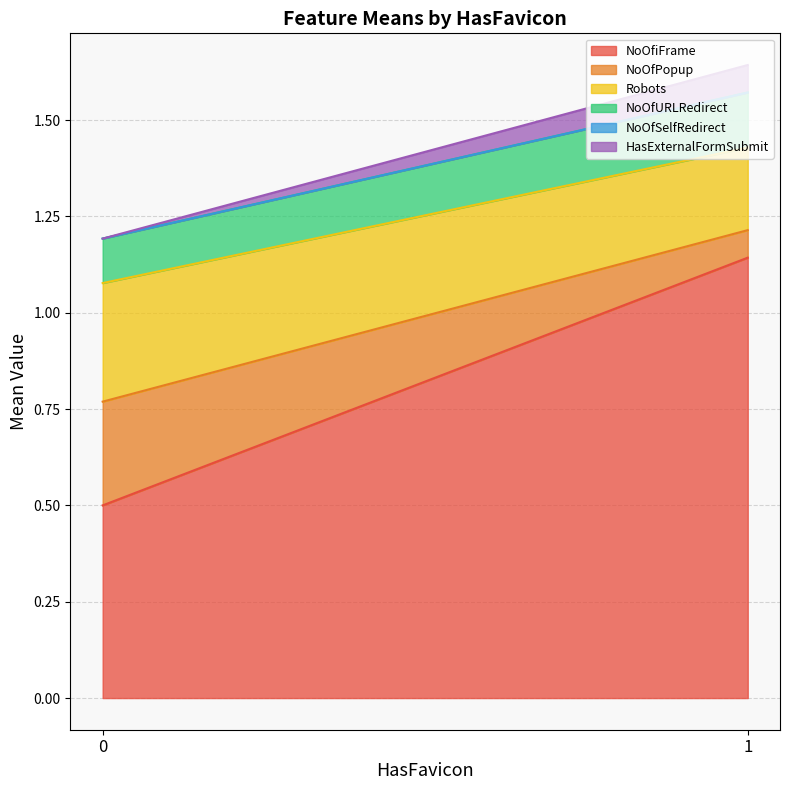

Which series has the largest total across all categories?

NoOfiFrame